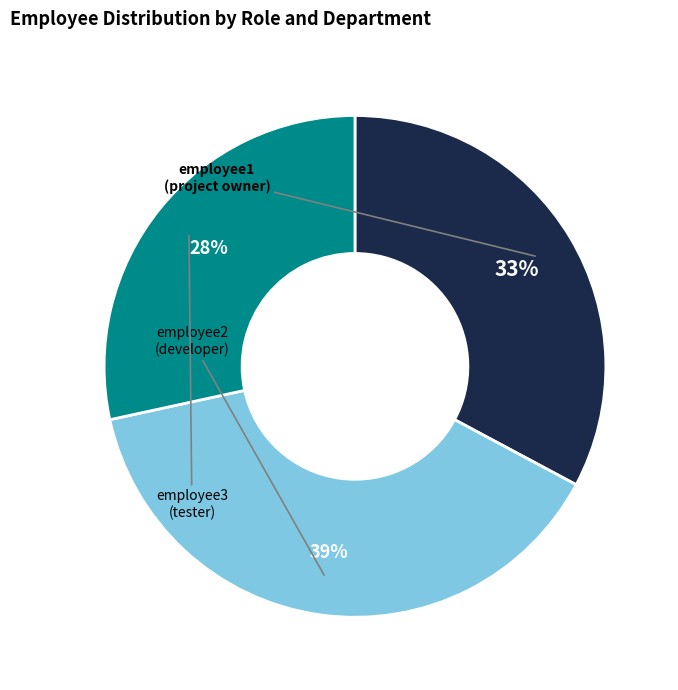

Rank the categories by value from lowest to highest.

employee3 (tester), employee1 (project owner), employee2 (developer)